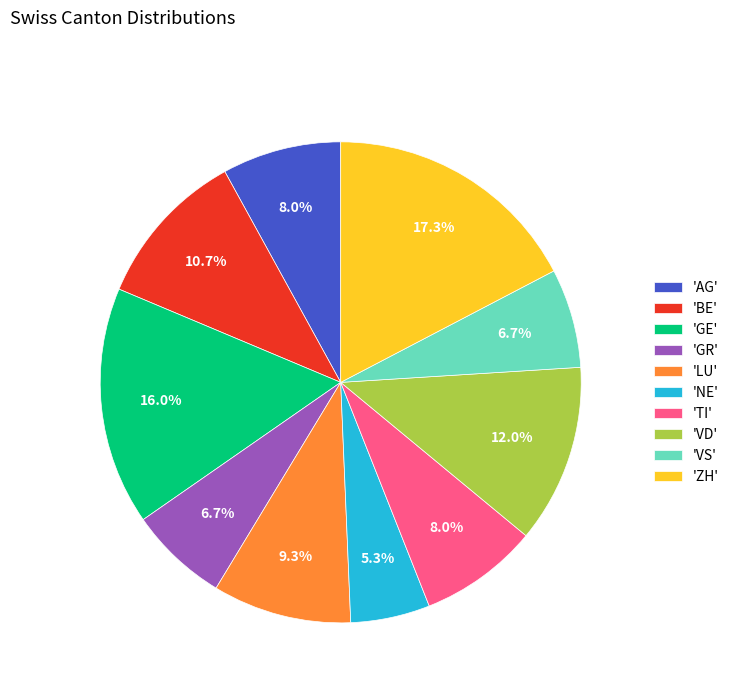

What is the smallest slice in the pie chart?

'NE'